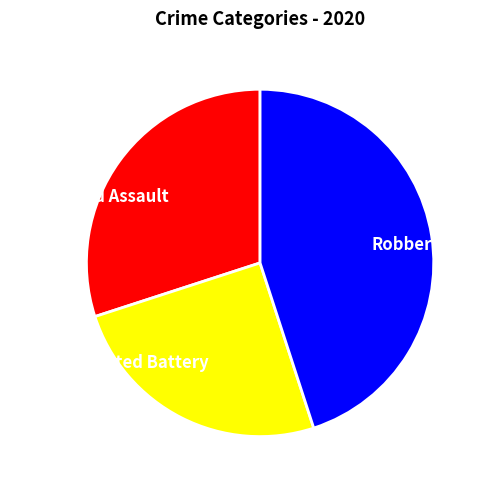

True or false: Aggravated Assault accounts for 16% of the total.

False